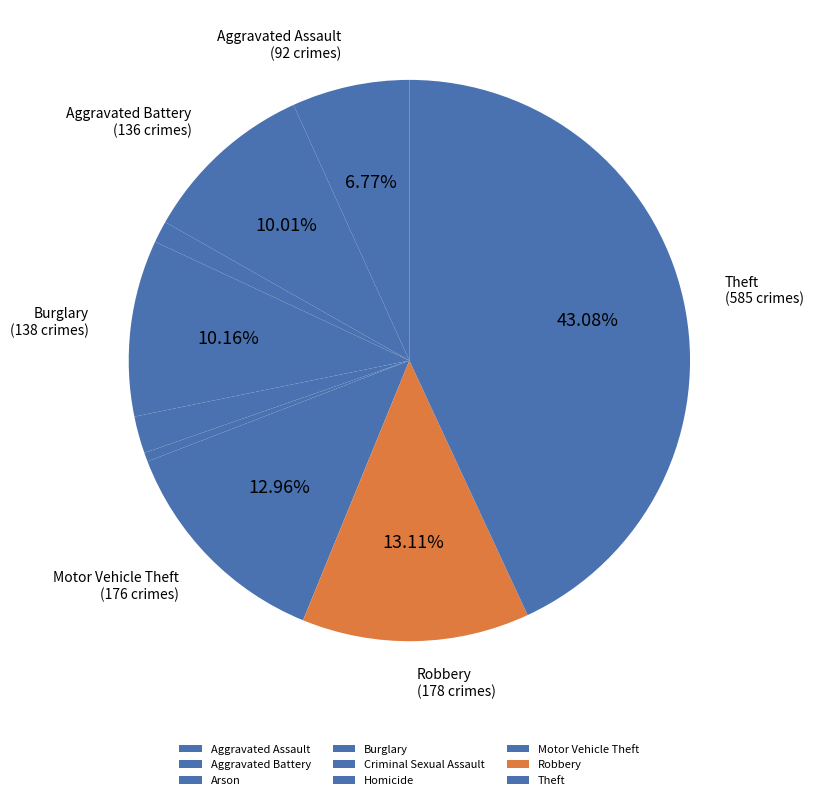

To the nearest percent, what percentage of the pie is Homicide?

1%